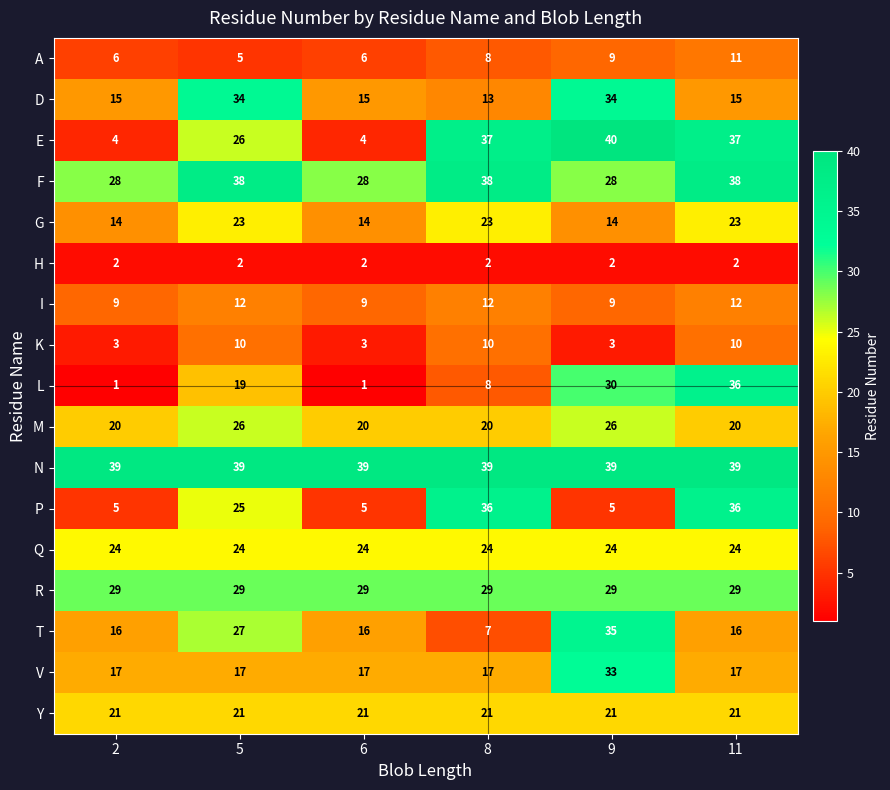

What is the spread (max minus min) of values at 6?

38